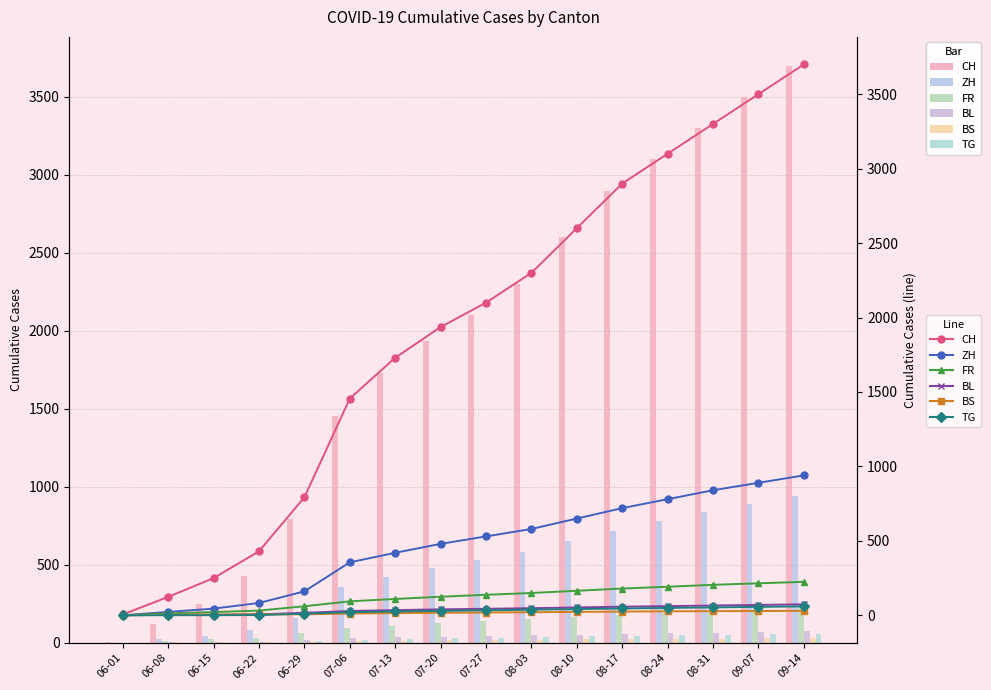

True or false: BL has a value of 29 at 07-06.

True